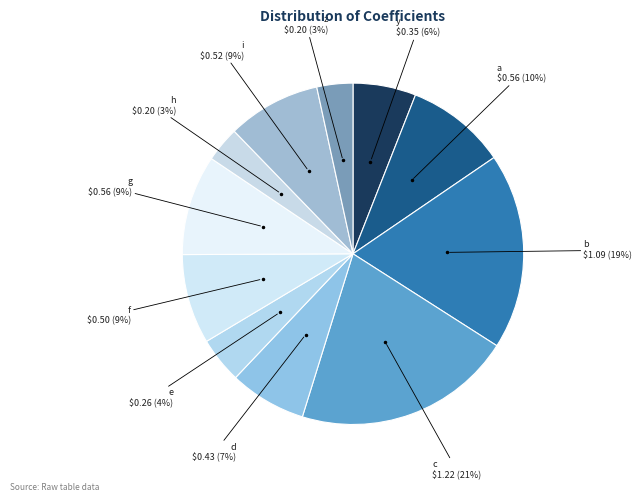

Rank the categories by value from lowest to highest.

h, z, e, y, d, f, i, g, a, b, c